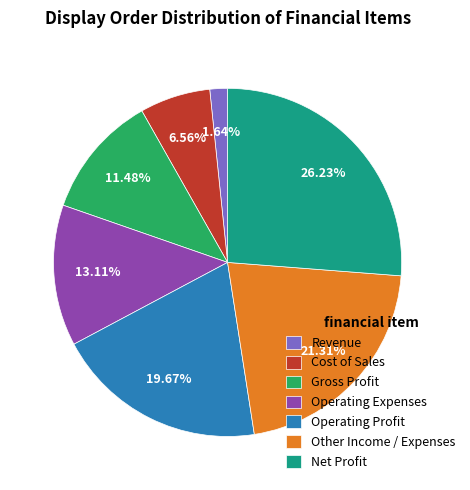

Does Revenue account for over 50% of the chart?

No